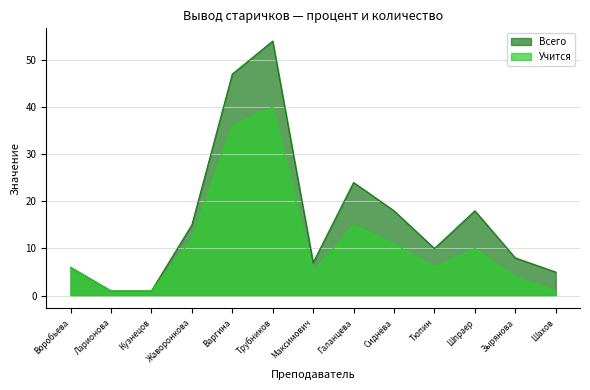

Is the value of Всего at Шпраер greater than the value of Учится at Тюпин?

Yes